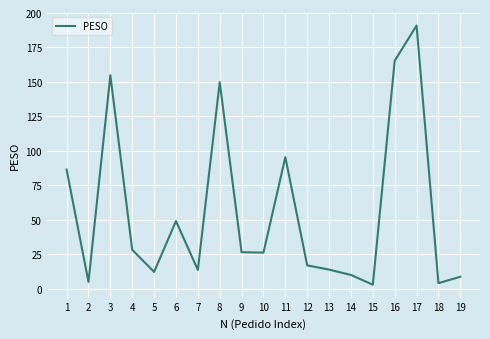

What is the maximum value shown in the chart?

191.0